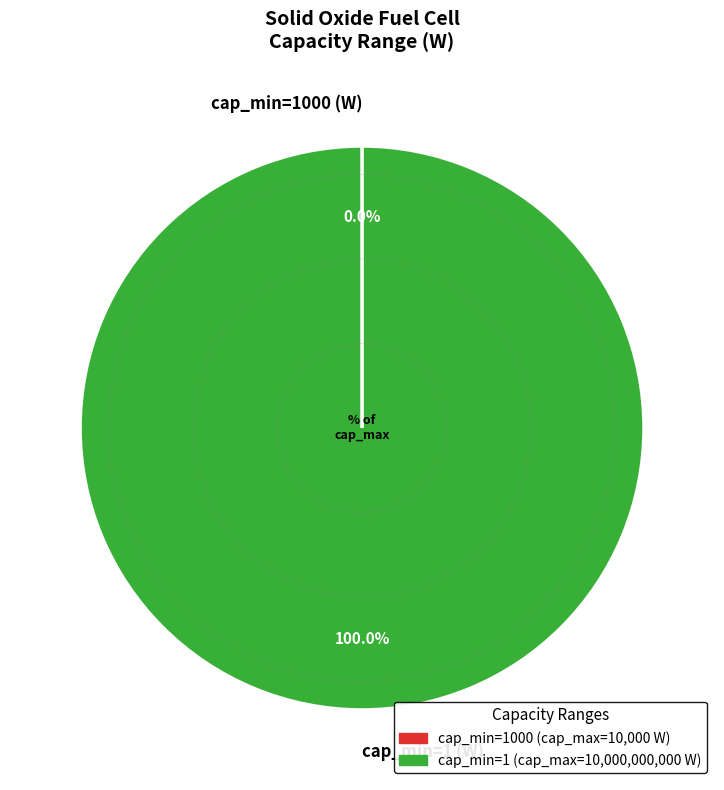

Which category accounts for the majority?

cap_min=1 (W)